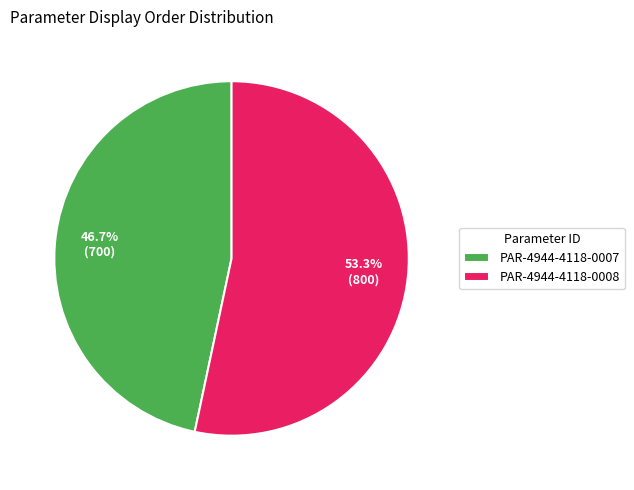

What is the ratio of the value at PAR-4944-4118-0008 to the value at PAR-4944-4118-0007?

1.1